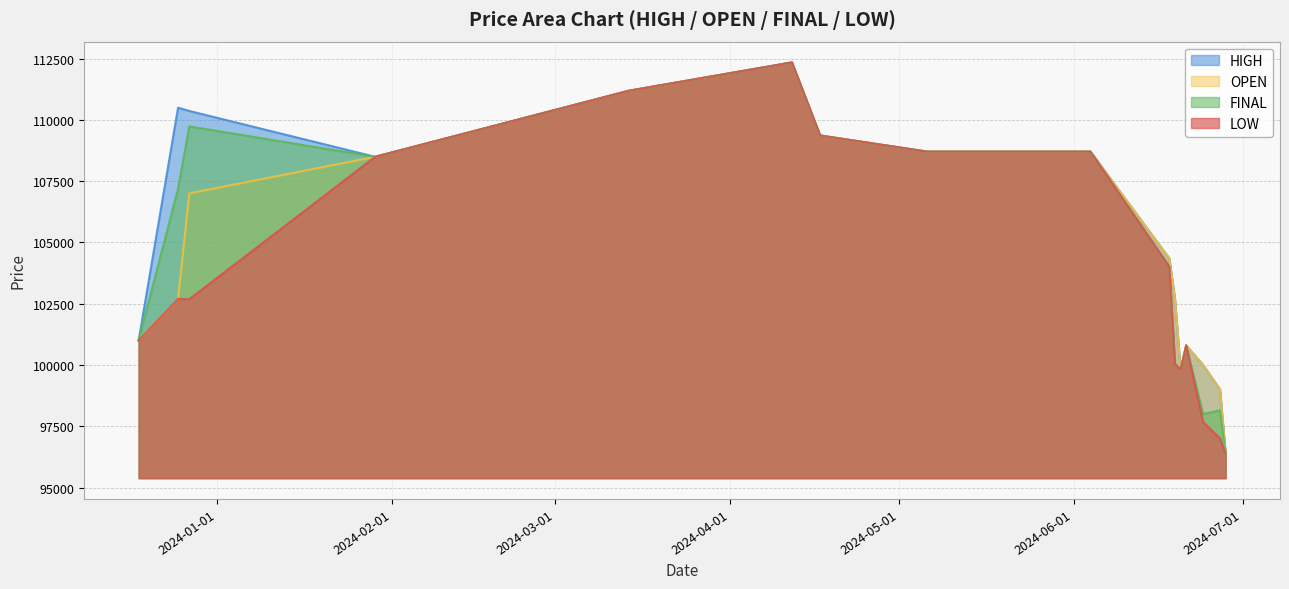

At which label is OPEN closest to 104365?

2024-06-18